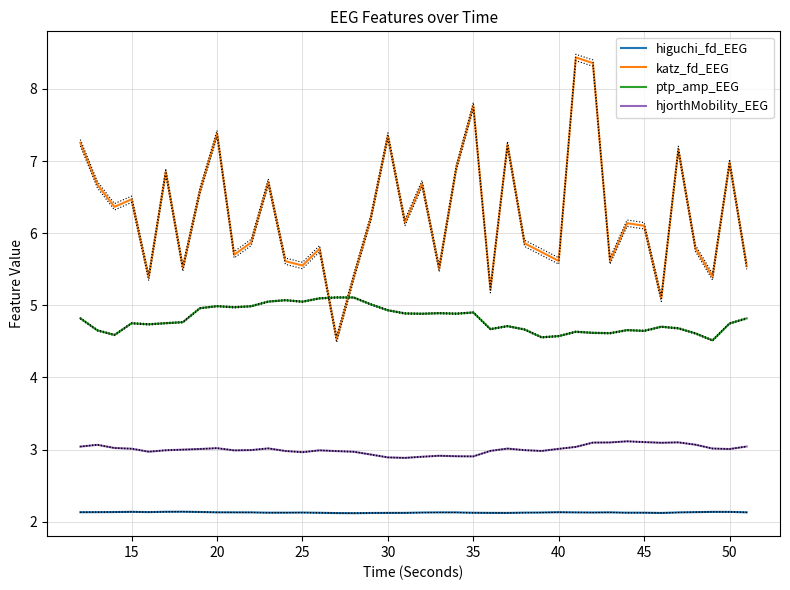

Reading left to right, transcribe all the data shown in this chart.

higuchi_fd_EEG: 2.1	2.1	2.1	2.1	2.1	2.1	2.1	2.1	2.1	2.1	2.1	2.1	2.1	2.1	2.1	2.1	2.1	2.1	2.1	2.1	2.1	2.1	2.1	2.1	2.1	2.1	2.1	2.1	2.1	2.1	2.1	2.1	2.1	2.1	2.1	2.1	2.1	2.1	2.1	2.1
katz_fd_EEG: 7.3	6.7	6.4	6.5	5.4	6.8	5.5	6.6	7.4	5.7	5.9	6.7	5.6	5.6	5.8	4.5	5.4	6.2	7.3	6.1	6.7	5.5	6.9	7.8	5.2	7.2	5.9	5.7	5.6	8.4	8.4	5.6	6.1	6.1	5.1	7.2	5.8	5.4	7.0	5.5
ptp_amp_EEG: 4.8	4.7	4.6	4.8	4.7	4.8	4.8	5.0	5.0	5.0	5.0	5.1	5.1	5.1	5.1	5.1	5.1	5.0	4.9	4.9	4.9	4.9	4.9	4.9	4.7	4.7	4.7	4.6	4.6	4.6	4.6	4.6	4.7	4.6	4.7	4.7	4.6	4.5	4.7	4.8
hjorthMobility_EEG: 3.0	3.1	3.0	3.0	3.0	3.0	3.0	3.0	3.0	3.0	3.0	3.0	3.0	3.0	3.0	3.0	3.0	2.9	2.9	2.9	2.9	2.9	2.9	2.9	3.0	3.0	3.0	3.0	3.0	3.0	3.1	3.1	3.1	3.1	3.1	3.1	3.1	3.0	3.0	3.0